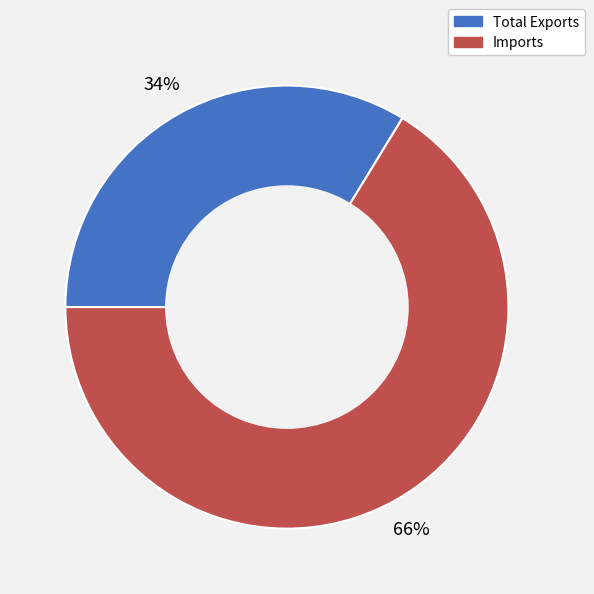

To the nearest percent, what is the average slice percentage?

50%